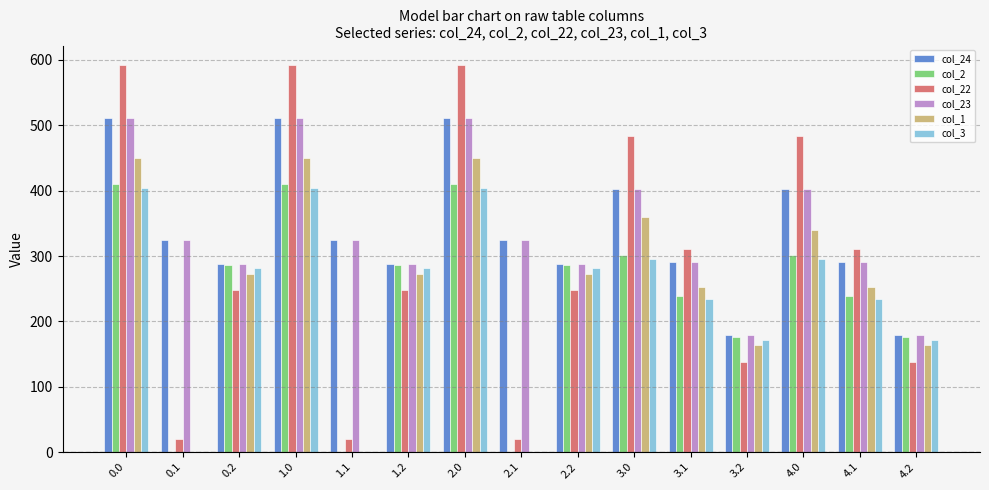

How many data points in col_22 are above 247?

10